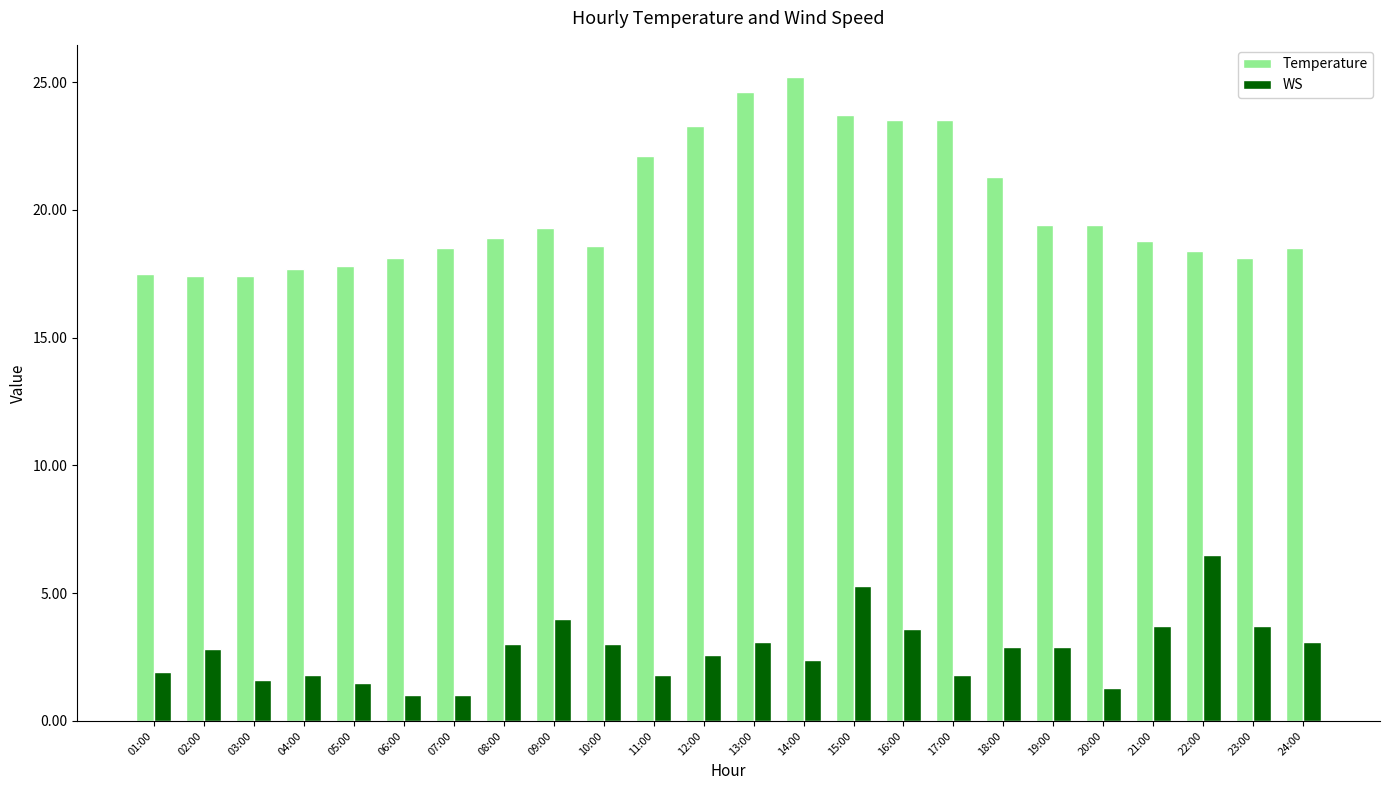

Which series has the largest total across all categories?

Temperature